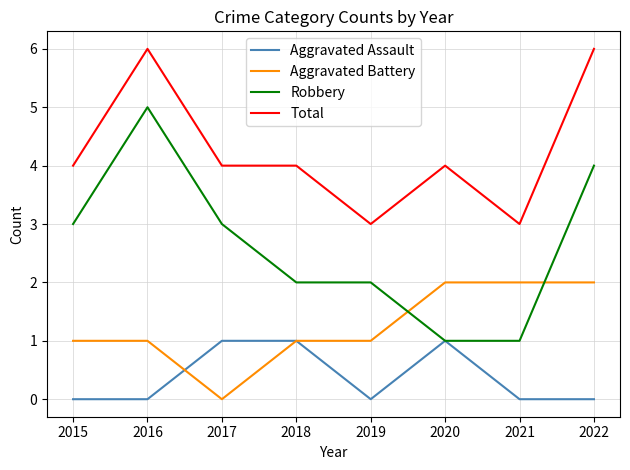

The value of Aggravated Assault at 2019 is -1. True or false?

False